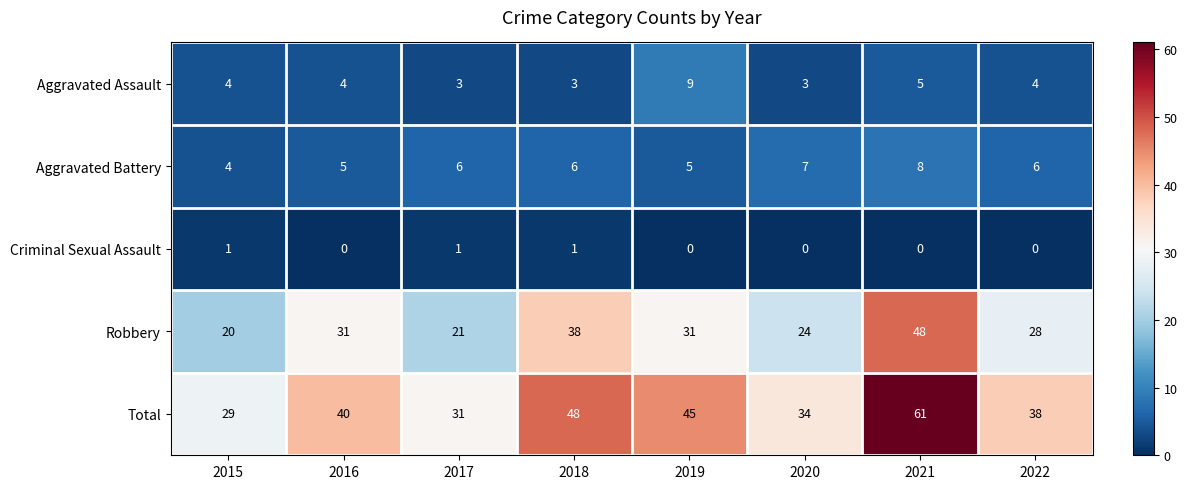

What value does the Aggravated Battery series have at 2016?

5